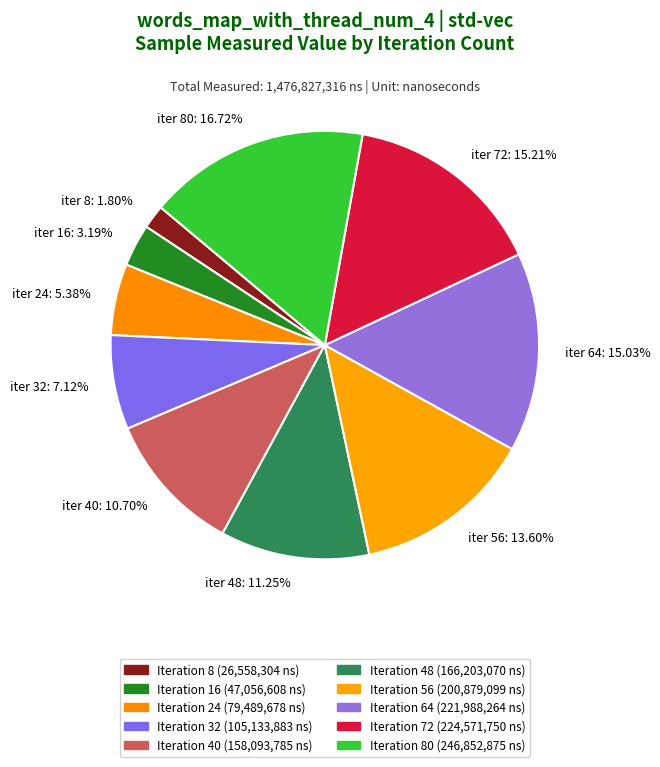

What is the smallest slice in the pie chart?

iter 8: 1.80%